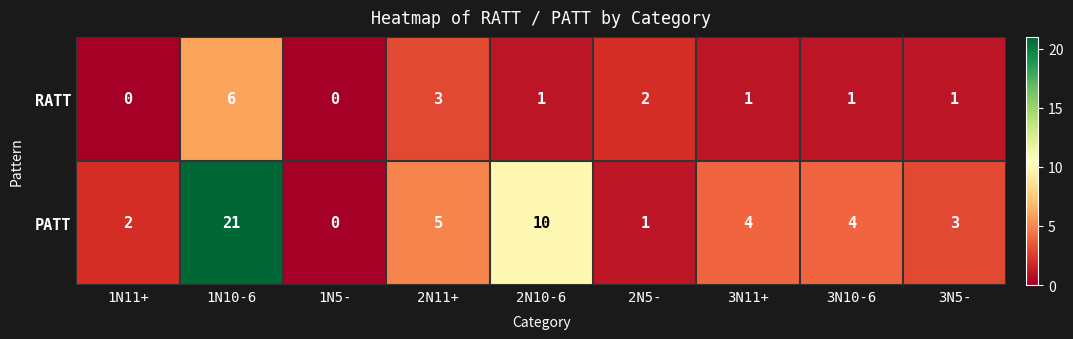

True or false: PATT has a value of 0 at 1N5-.

True